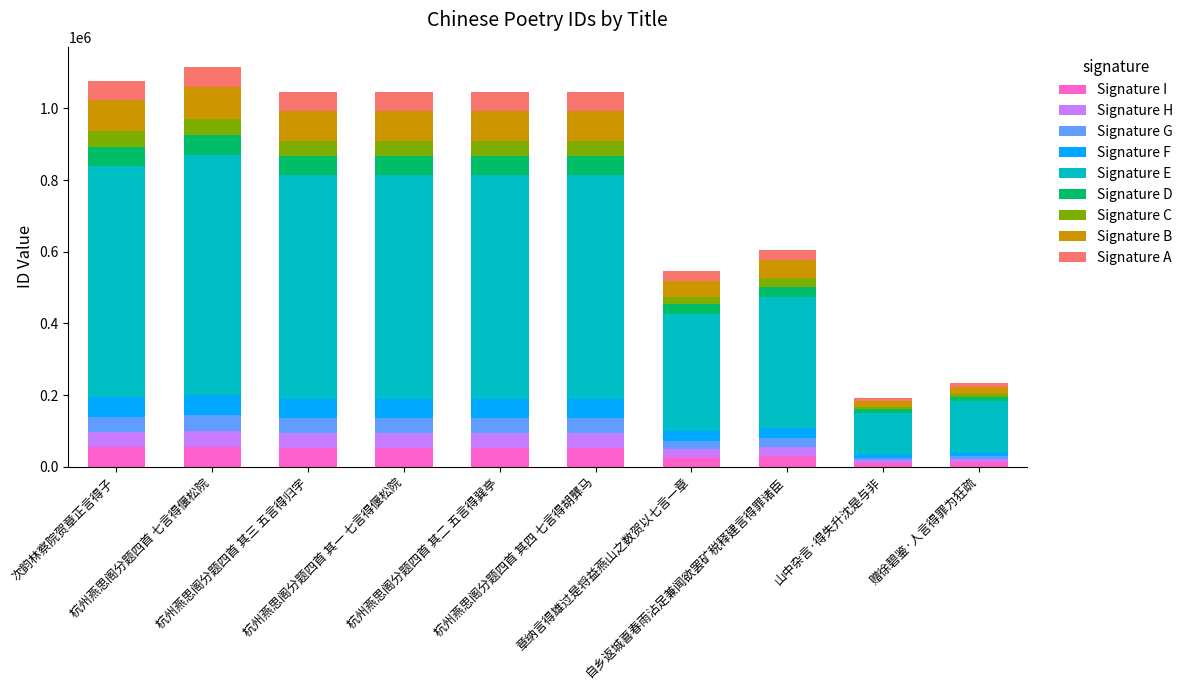

What is the sum of all Signature I values?

397488.7